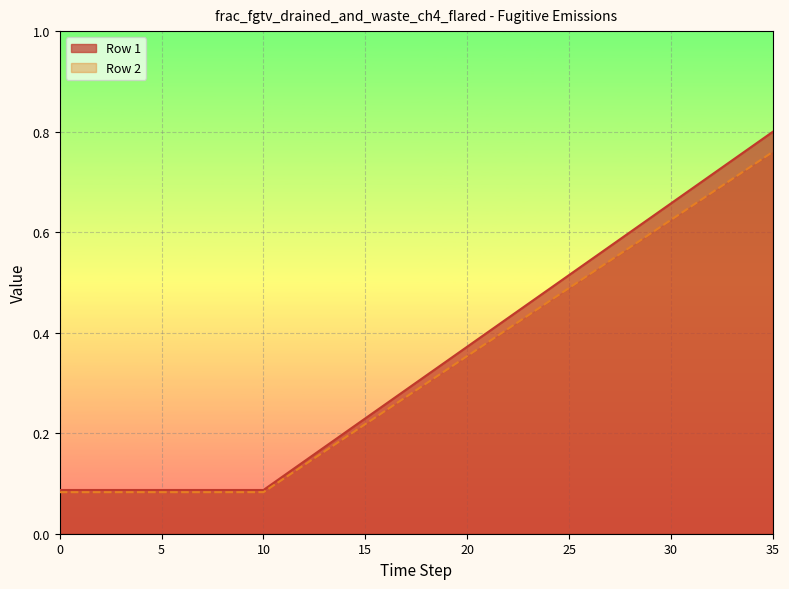

Count the number of categories in the chart.

36